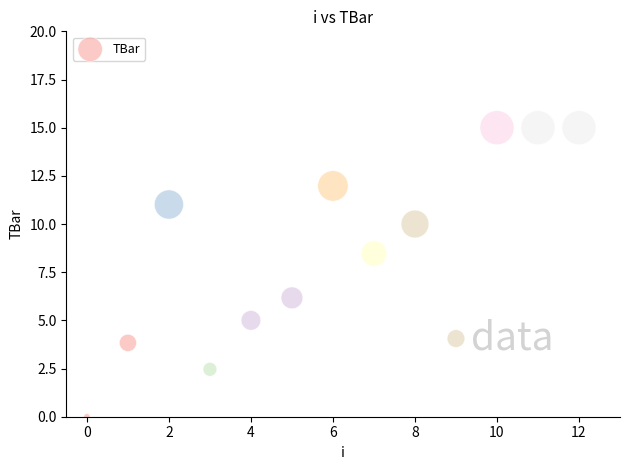

What Y value in the scatter plot is closest to 7?

6.2